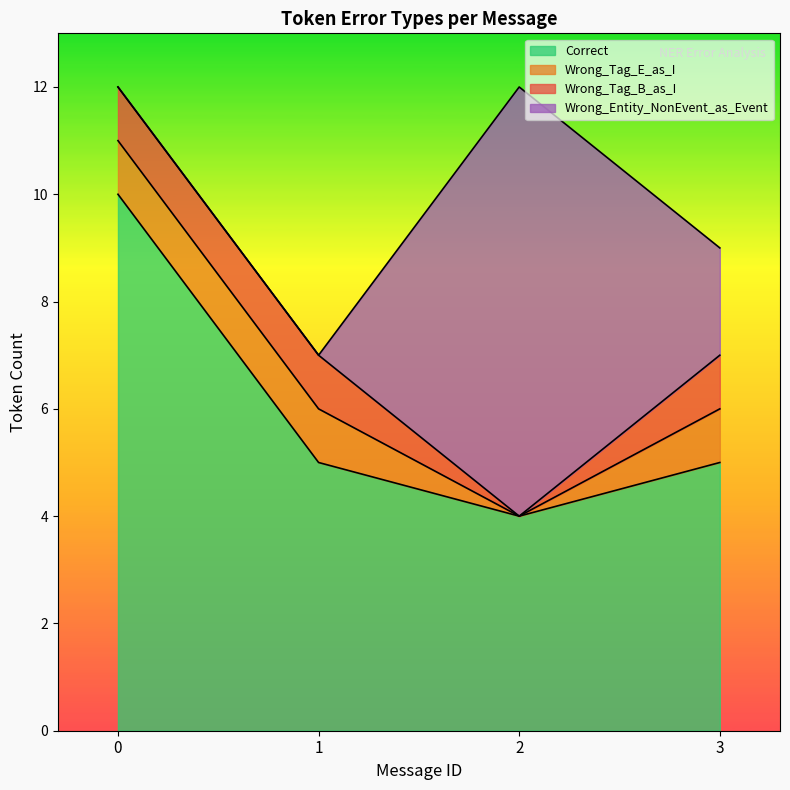

Which category has the highest value across all series?

2